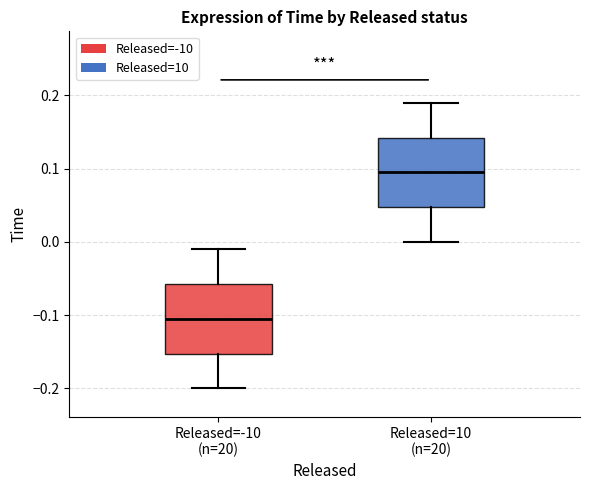

Which box's median line is the highest?

Released=10 (n=20)